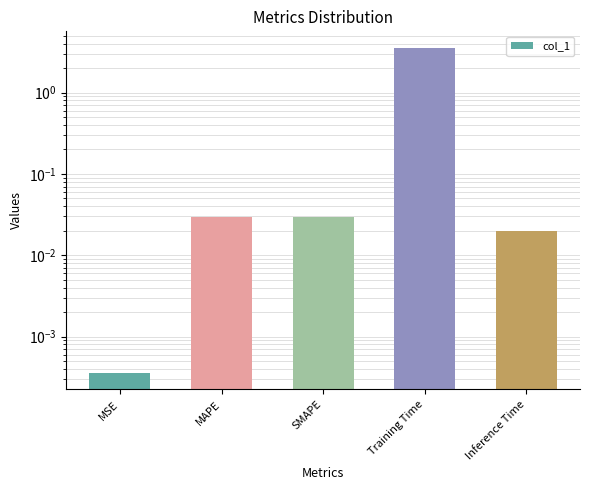

Reading left to right, extract all data points from this chart.

0.0	0.0	0.0	3.6	0.0